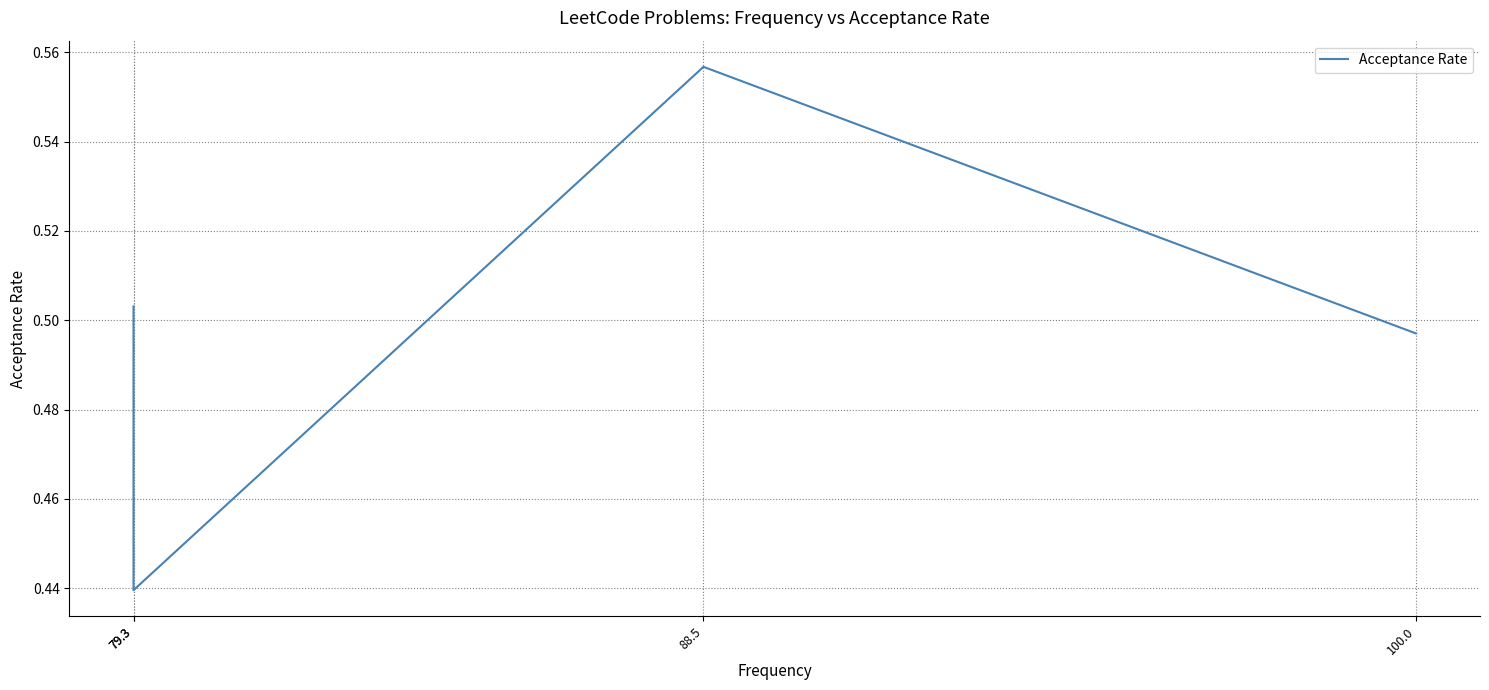

What is the value of the 1st point from the left?

0.5